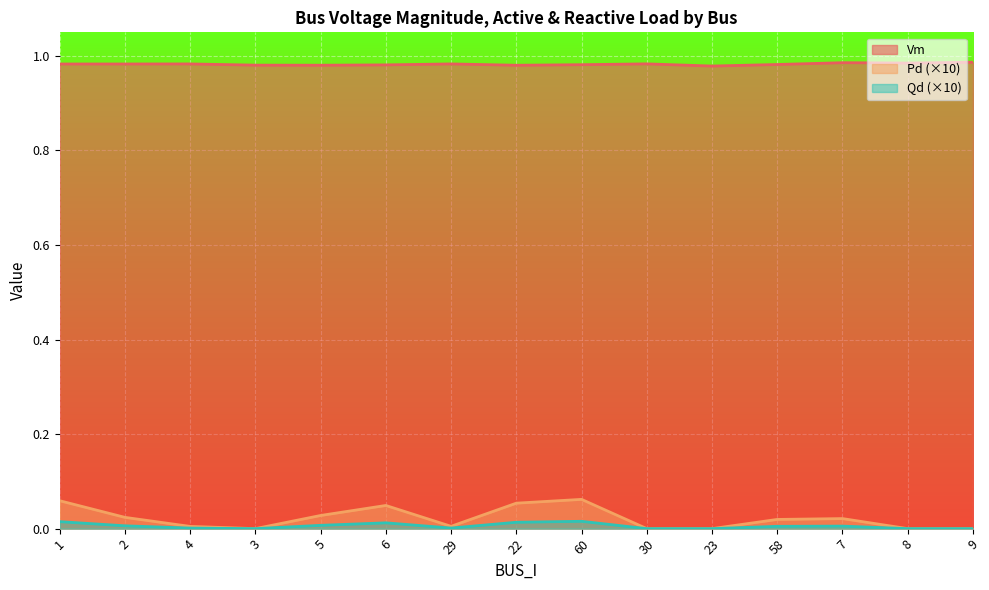

How many lines are shown in the chart?

3